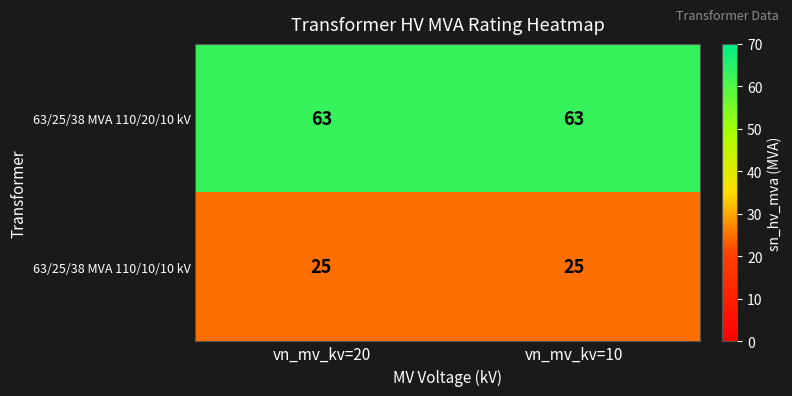

What is the difference between the highest and lowest values at vn_mv_kv=20?

38